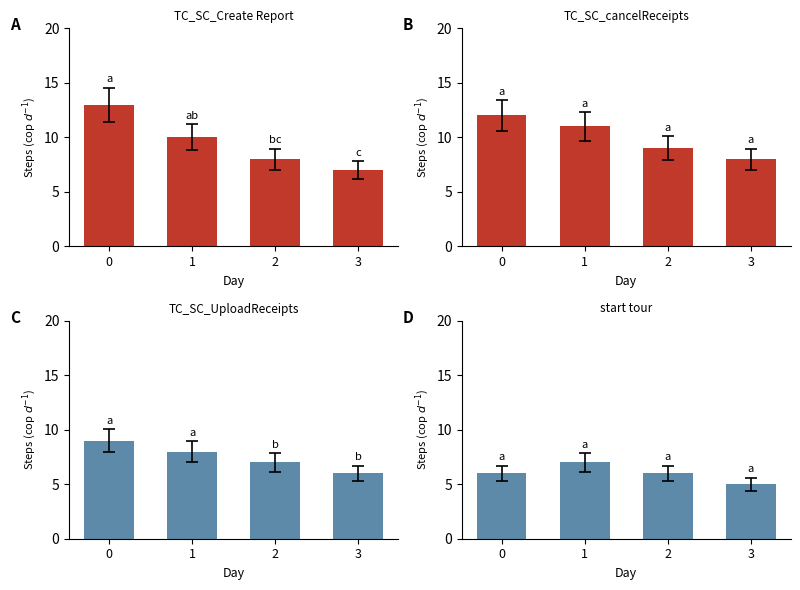

What is the sum of all TC_SC_UploadReceipts values?

30